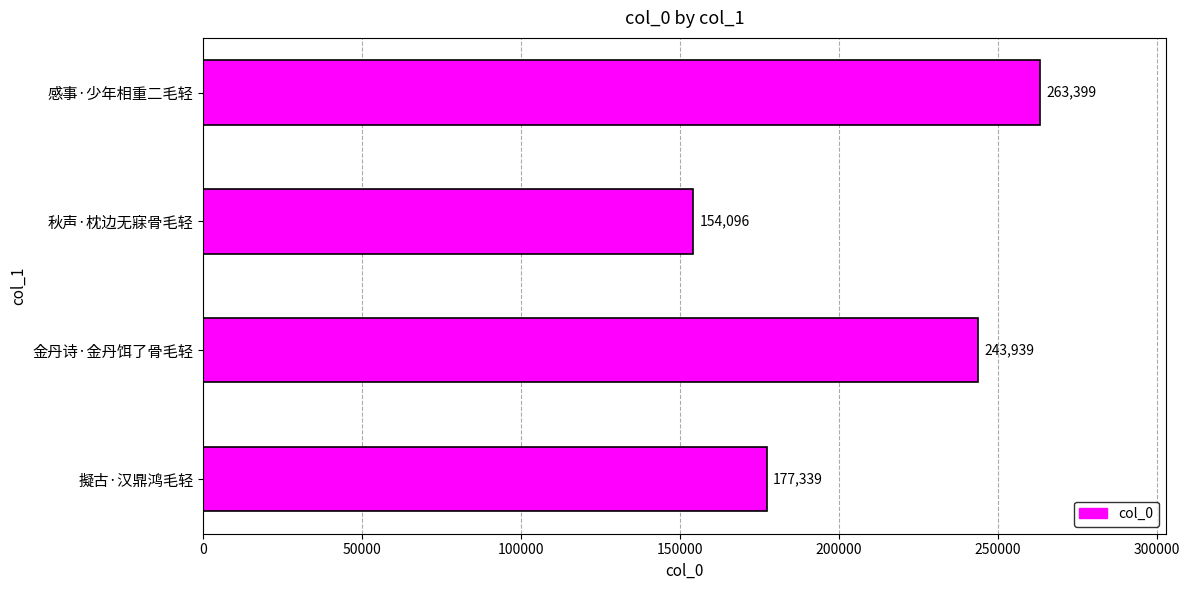

Is it true that the value at 感事·少年相重二毛轻 is 263399?

True